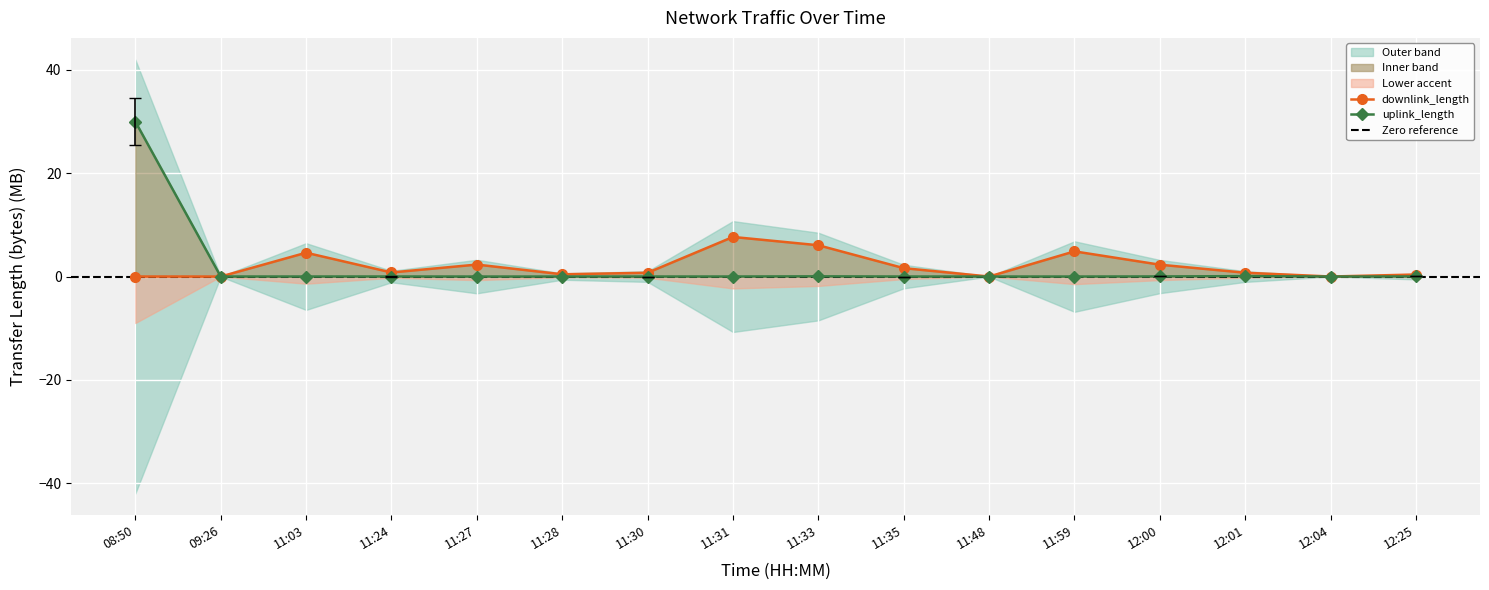

At 11:33, list the series in order from smallest to largest.

uplink_length, downlink_length